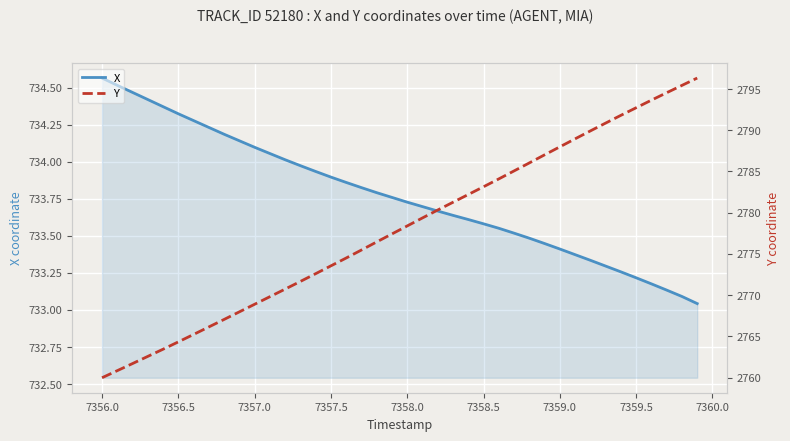

What is the sum of all Y values?

111119.7